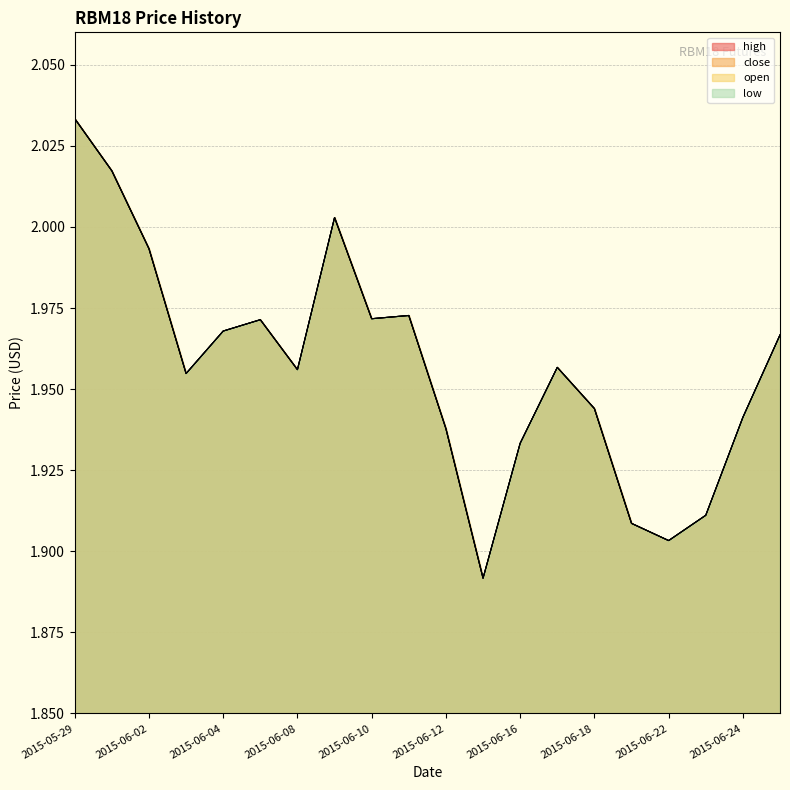

Which series has the largest range (max minus min)?

high